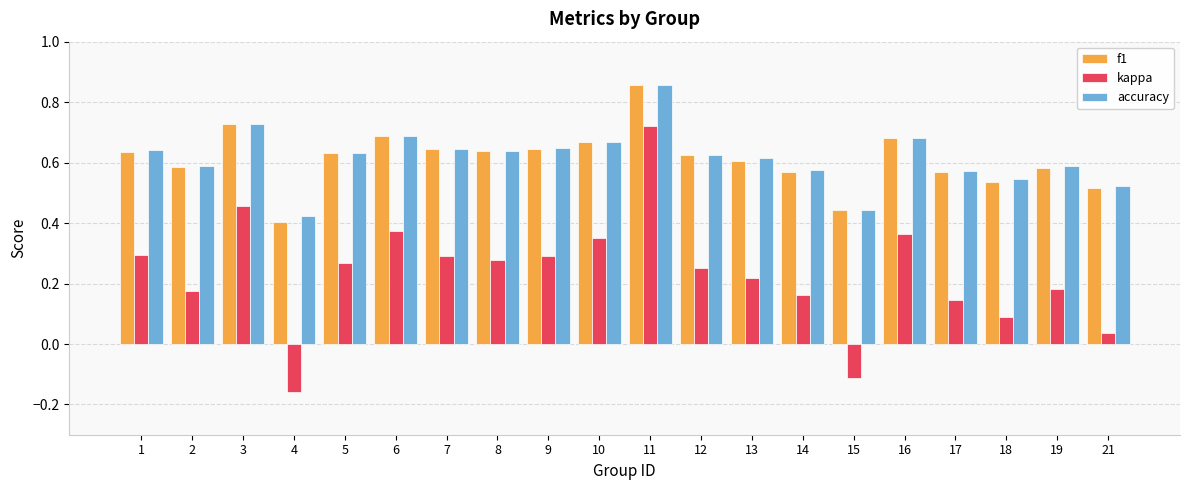

At which label is kappa closest to 0?

21